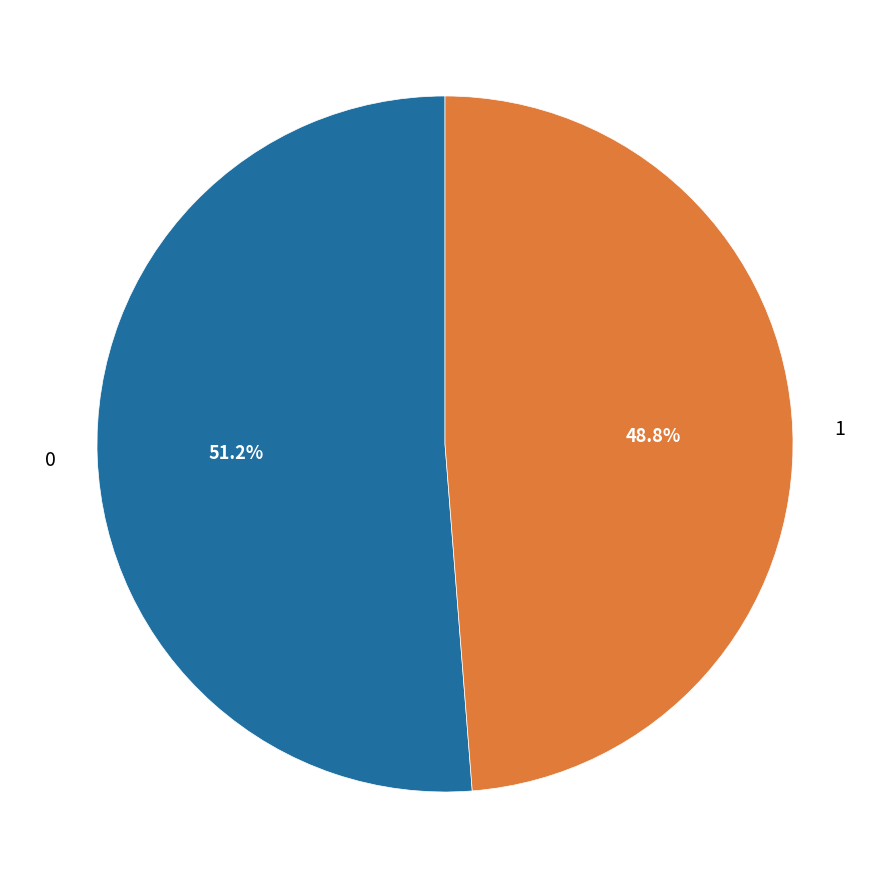

The 1 slice represents 49% of the pie. True or false?

True